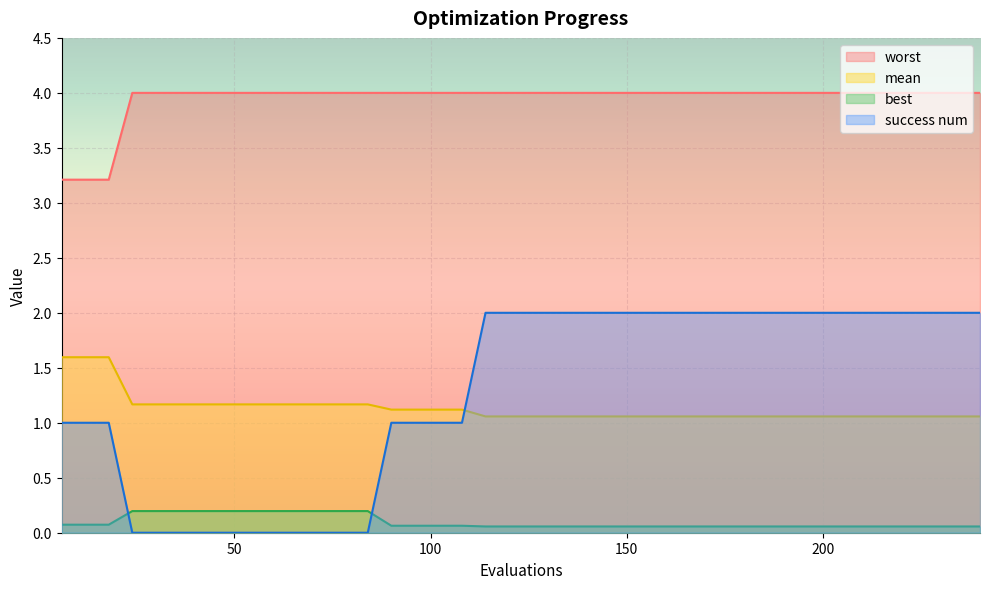

What is the maximum value shown in the chart?

4.0